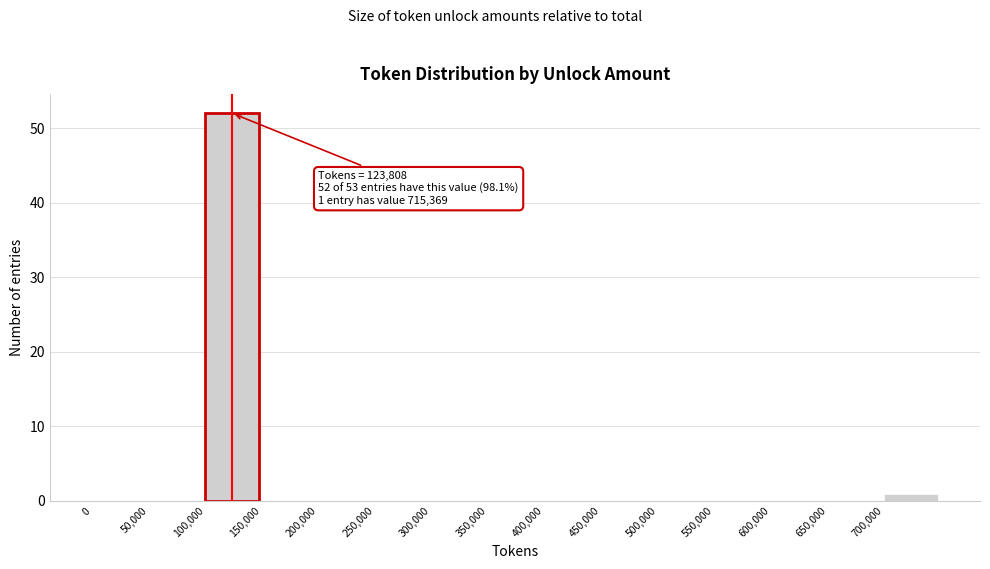

Over which range of the x-axis is the bar tallest?

100000 to 150000